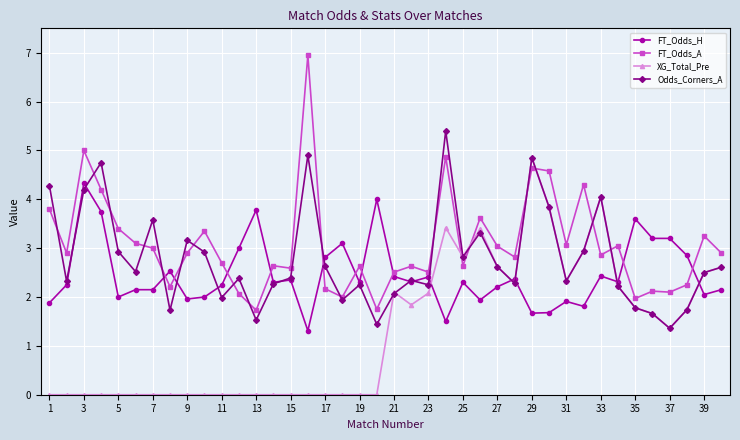

Which series ends up on top after the final intersection of FT_Odds_H and XG_Total_Pre?

XG_Total_Pre